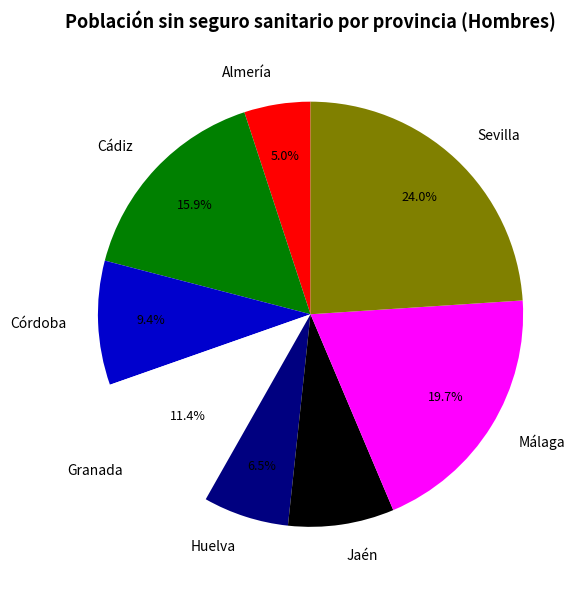

Is the sum of Jaén and Sevilla greater than half?

No